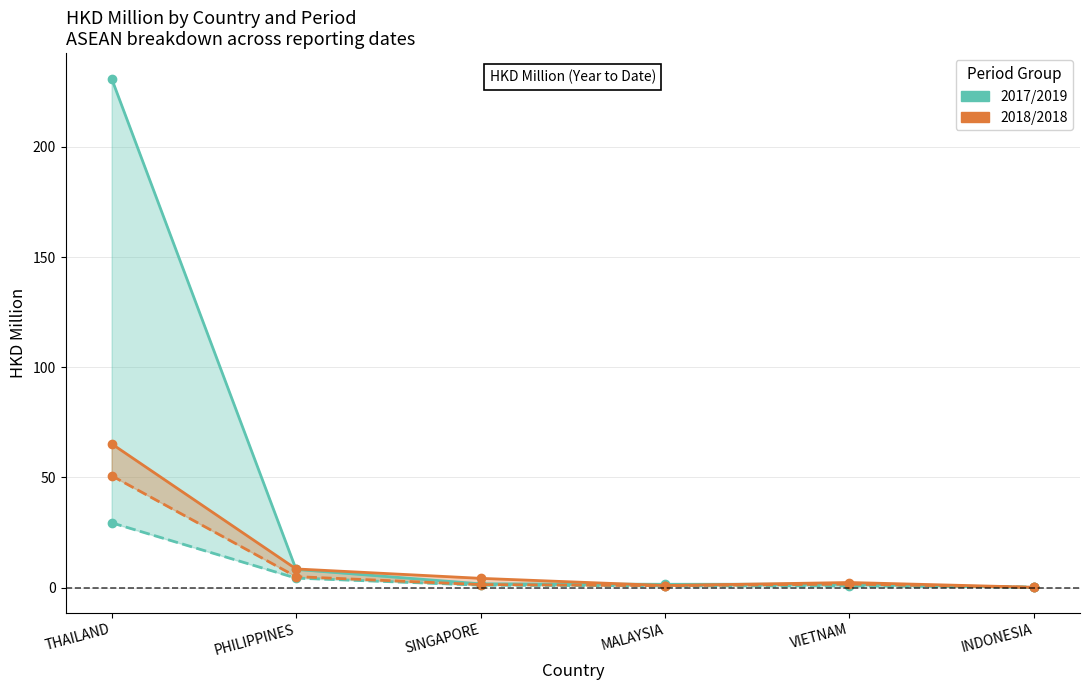

What is the average value of the 201812 series?

6.1